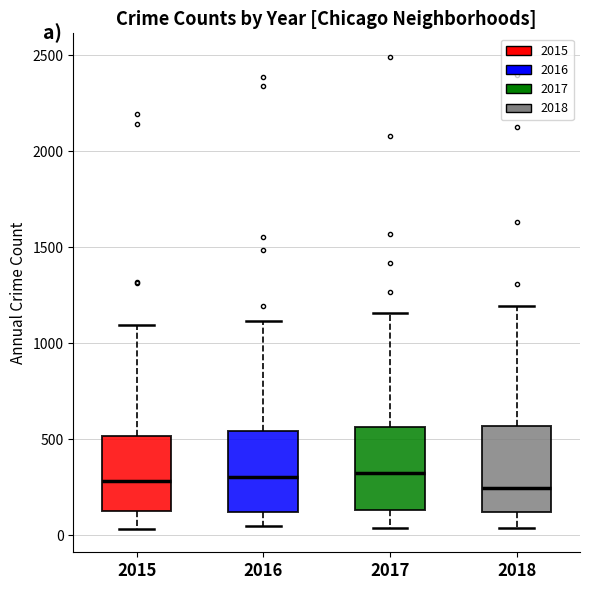

Reading left to right, transcribe this box plot: for each box, give where its median line is, the range the box spans, and where its two whiskers end, as read against the y-axis. The values are not printed on the chart, so give them approximately, as read against the axis.

2015: median 300, box 100 to 500, whiskers 50 to 1100
2016: median 300, box 100 to 550, whiskers 50 to 1100
2017: median 300, box 150 to 550, whiskers 50 to 1150
2018: median 250, box 100 to 550, whiskers 50 to 1200